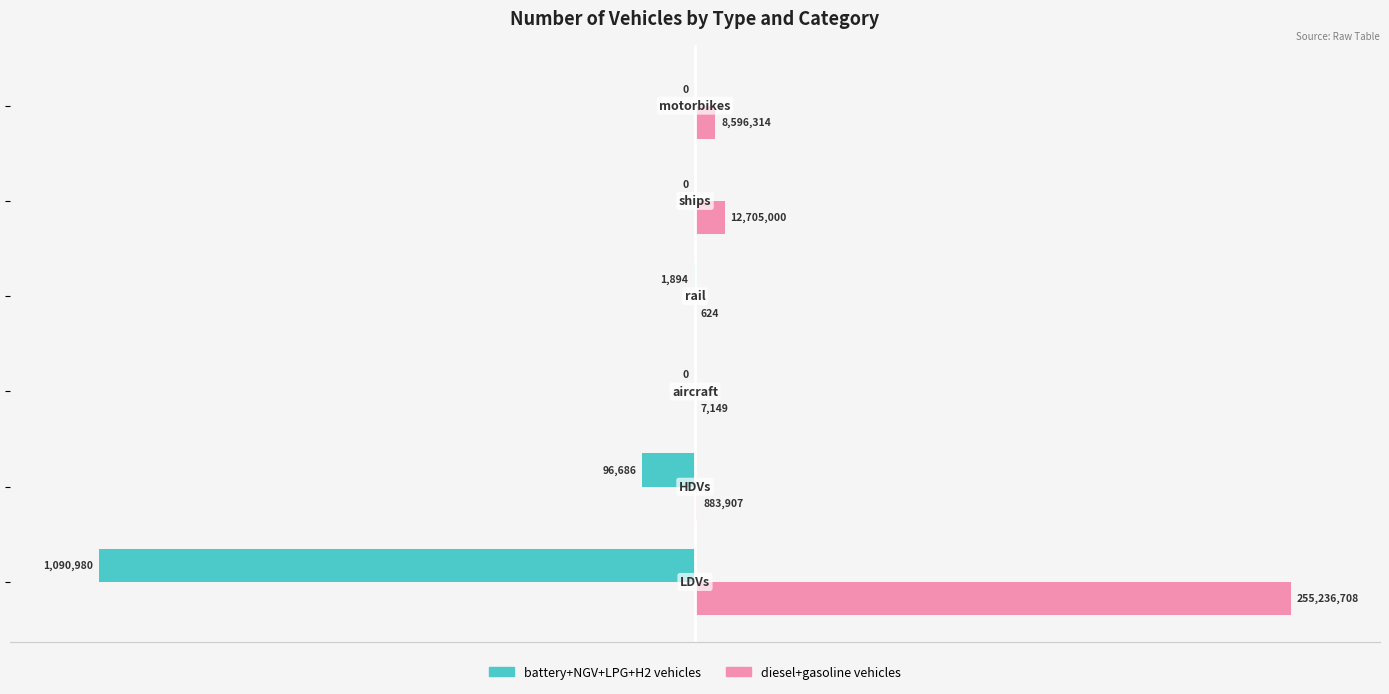

What are all the series names shown in the legend?

battery+NGV+LPG+H2 vehicles, diesel+gasoline vehicles